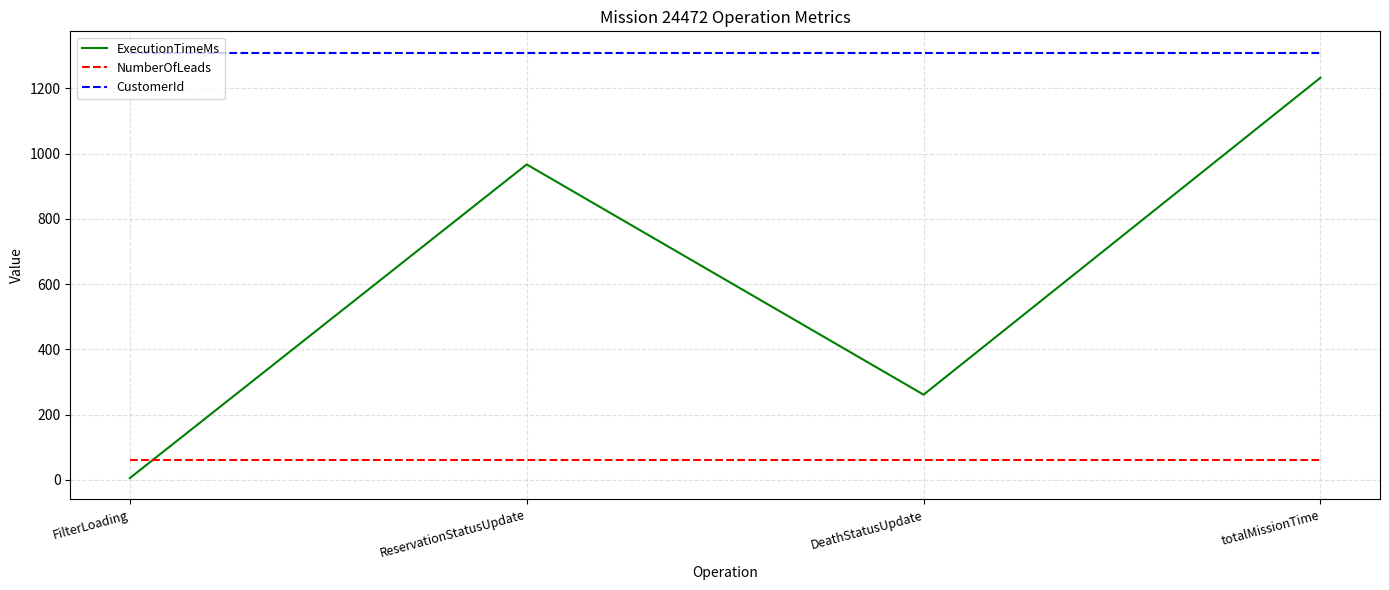

Reading right to left, list all the values displayed in this chart.

ExecutionTimeMs: totalMissionTime=1233	DeathStatusUpdate=261	ReservationStatusUpdate=967	FilterLoading=5
NumberOfLeads: totalMissionTime=61	DeathStatusUpdate=61	ReservationStatusUpdate=61	FilterLoading=61
CustomerId: totalMissionTime=1310	DeathStatusUpdate=1310	ReservationStatusUpdate=1310	FilterLoading=1310